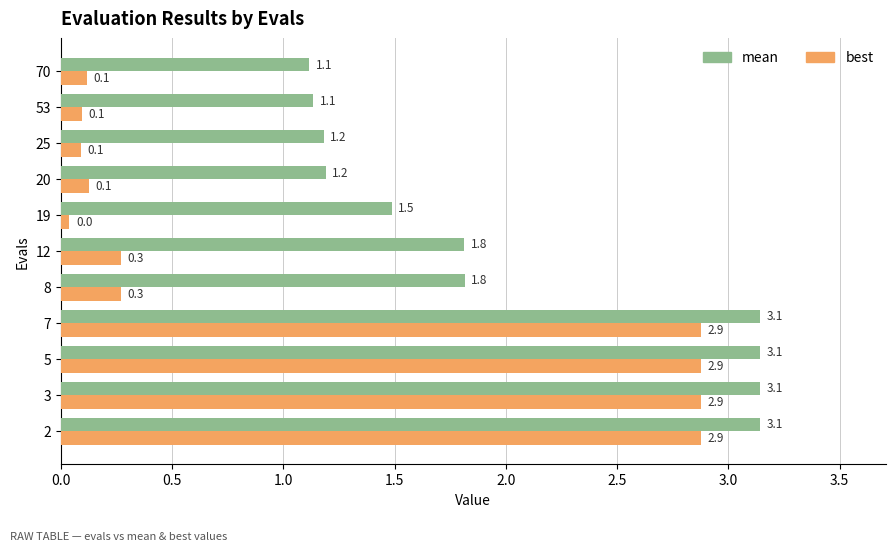

The value of best at 12 is 0.3. True or false?

True